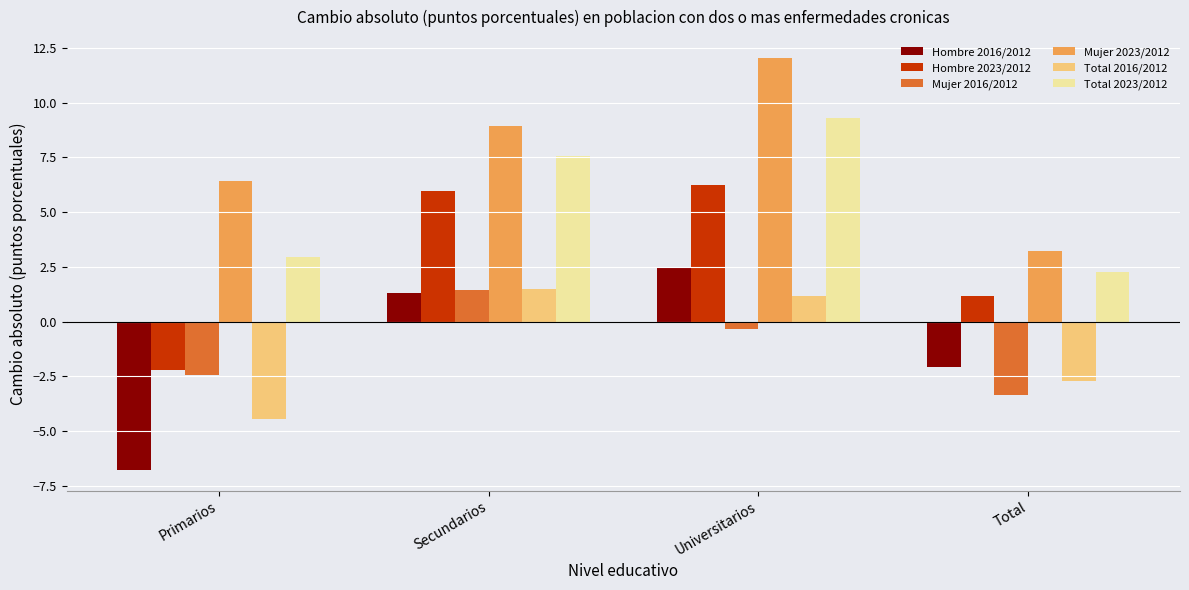

What value does the Total 2023/2012 series have at Total?

2.3